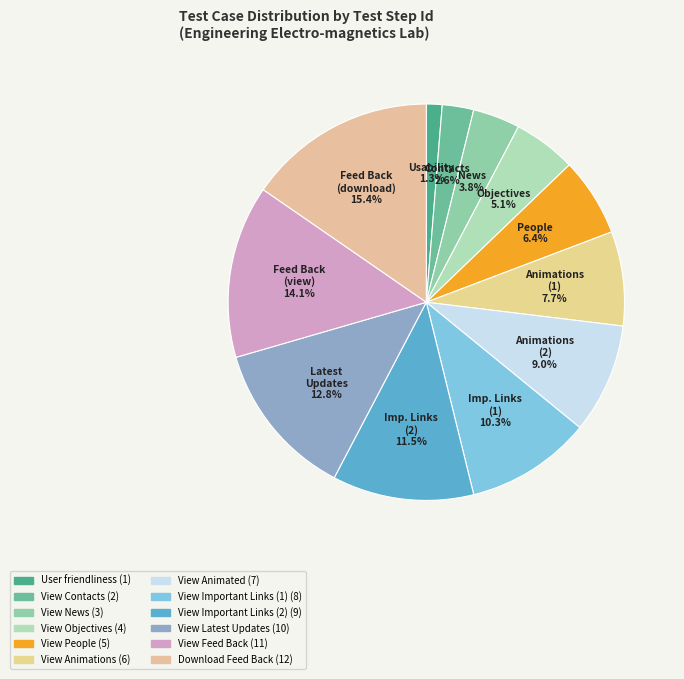

To the nearest percent, what portion does Download Feed Back represent?

15%